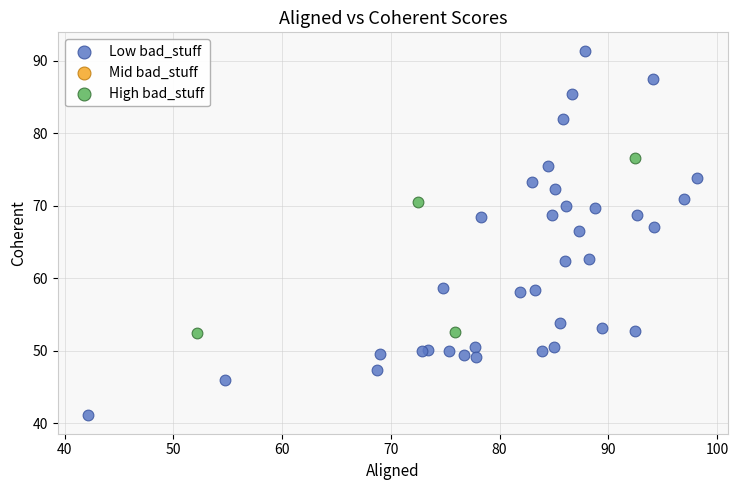

Which series reaches the minimum Y coordinate?

Low bad_stuff